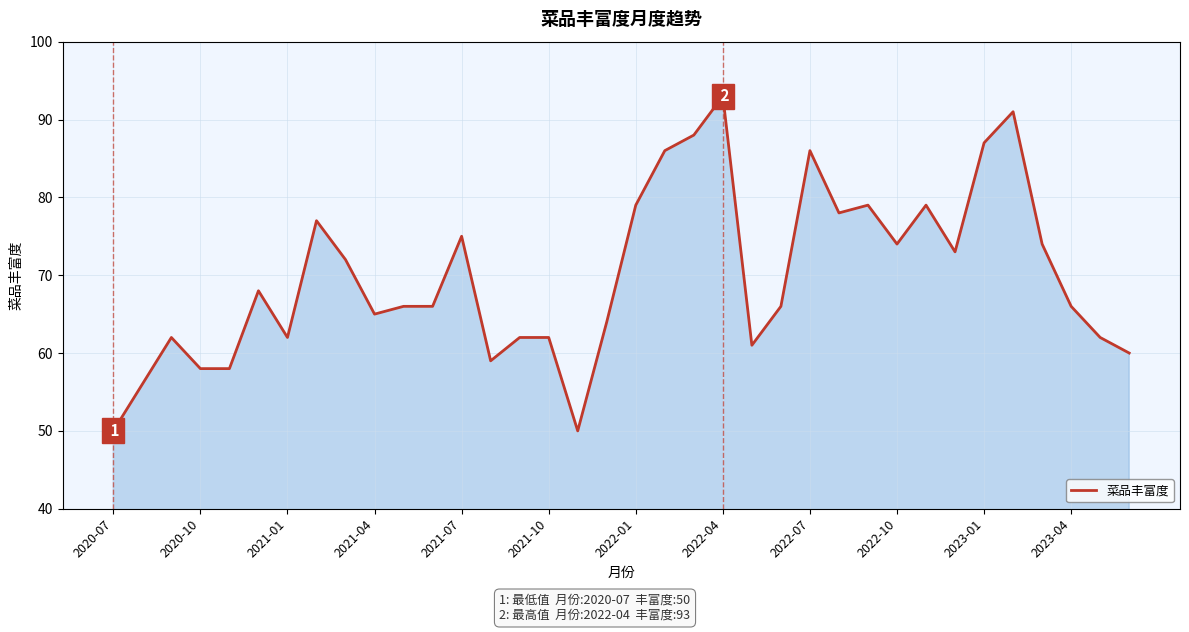

What is the minimum value shown in the chart?

50